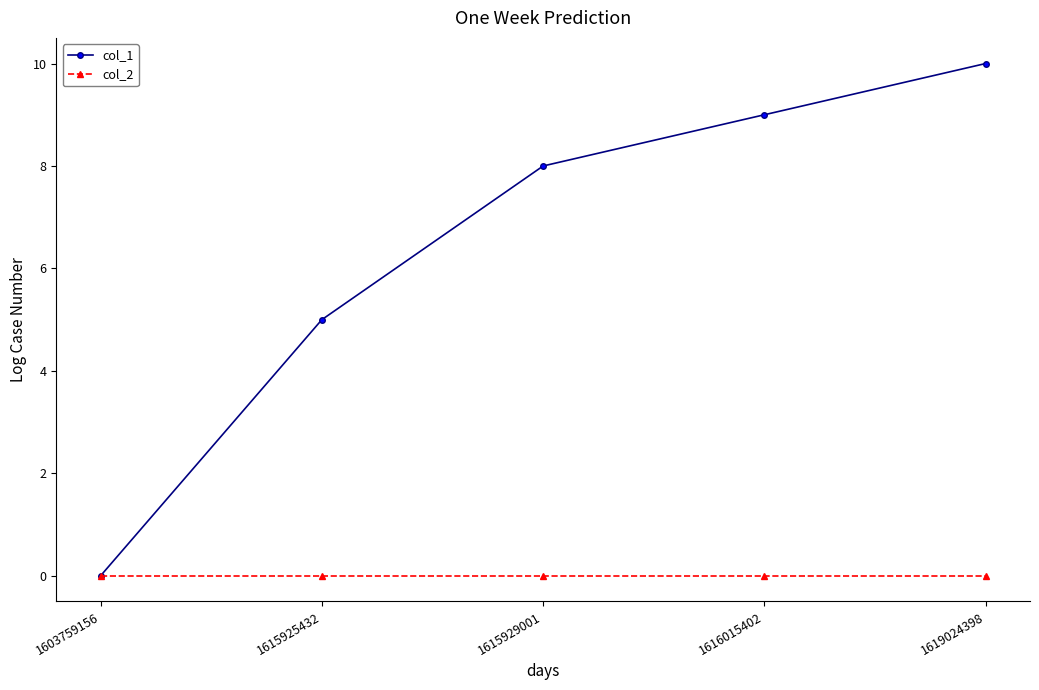

Reading right to left, what are all the values shown in this chart?

col_1: 10	9	8	5	0
col_2: 0	0	0	0	0